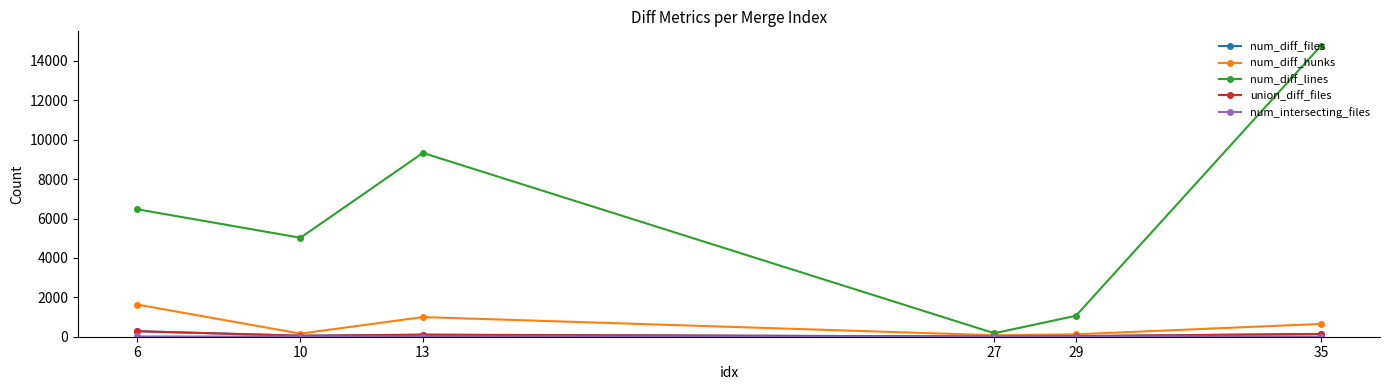

Which series has the largest range (max minus min)?

num_diff_lines